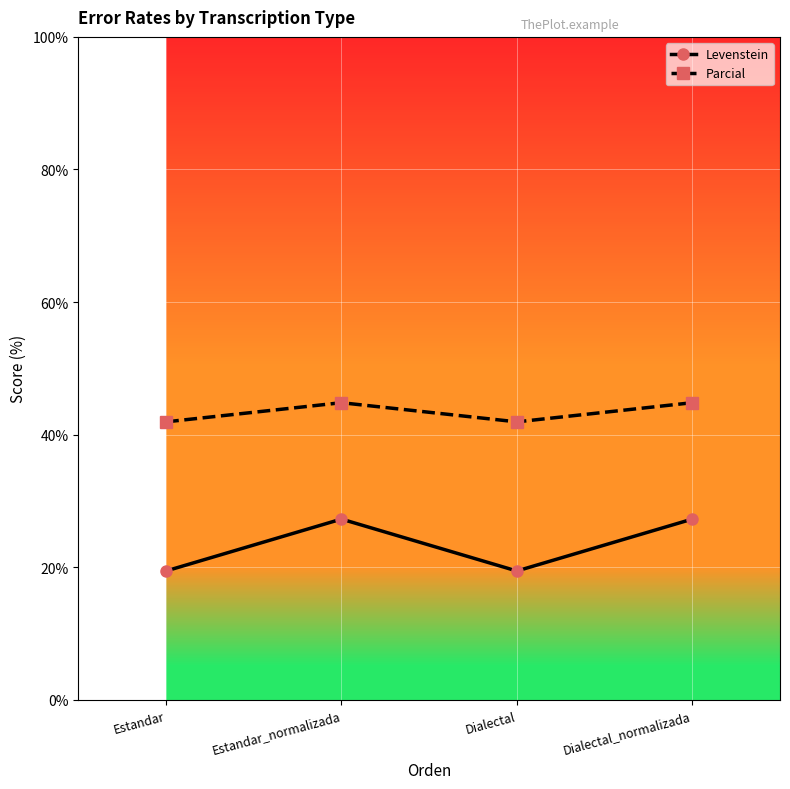

Is the value of Parcial at Dialectal_normalizada greater than the value of Levenstein at Estandar_normalizada?

Yes